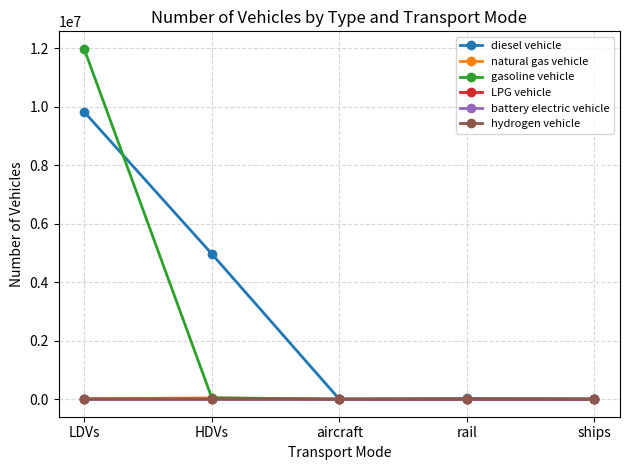

What is the greatest value displayed?

11972117.5